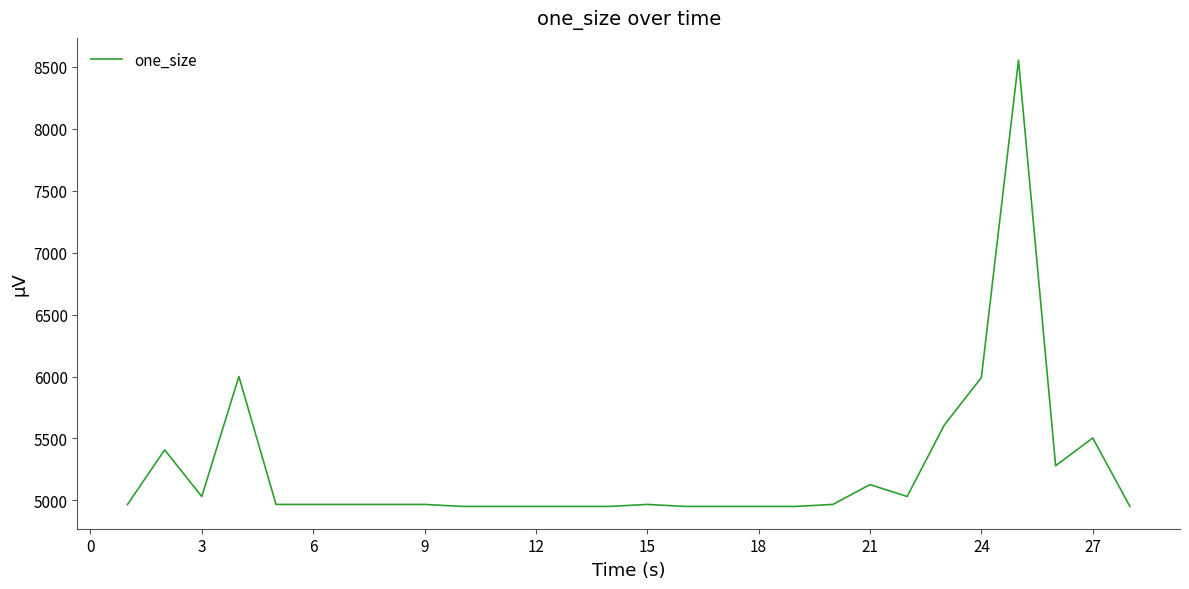

What is the greatest value displayed?

8552